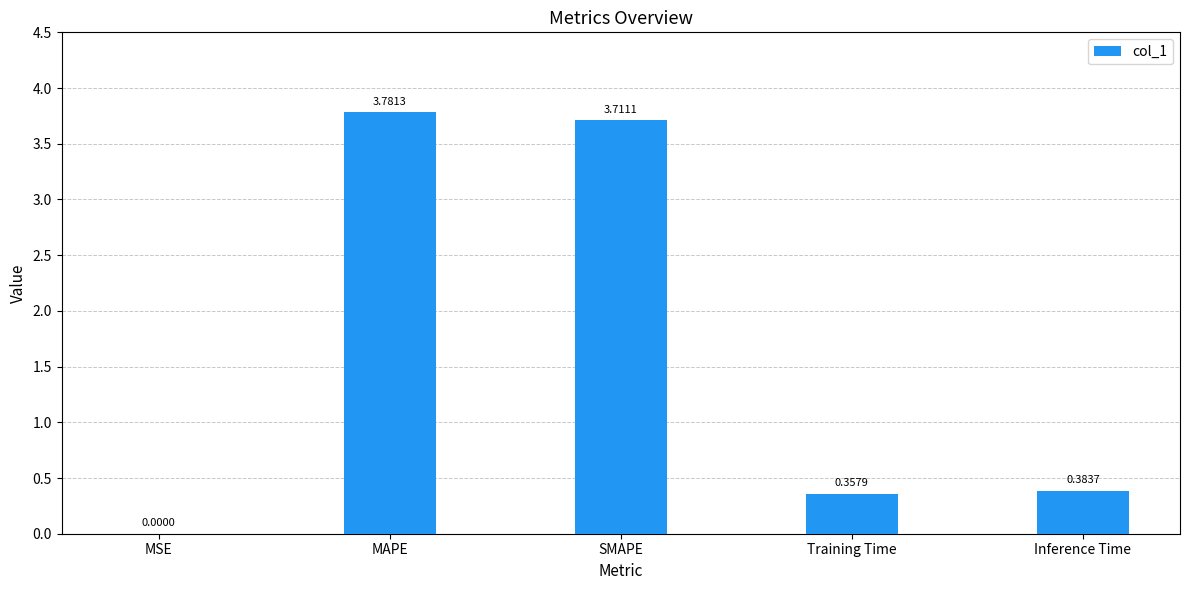

At which category does the chart reach its peak across all series?

MAPE